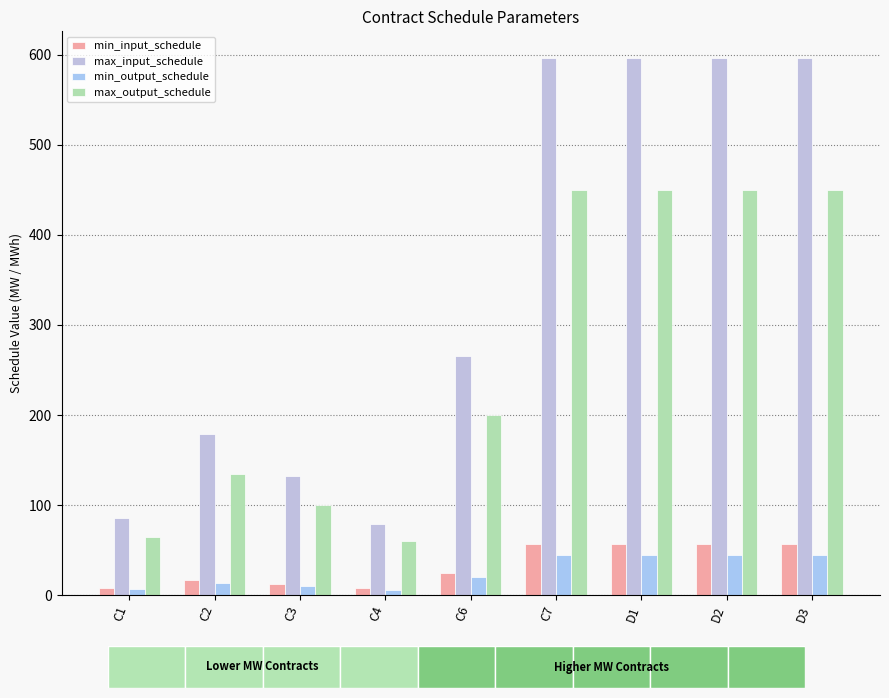

What is the value of the min_input_schedule bar at the 6th from the left?

56.2